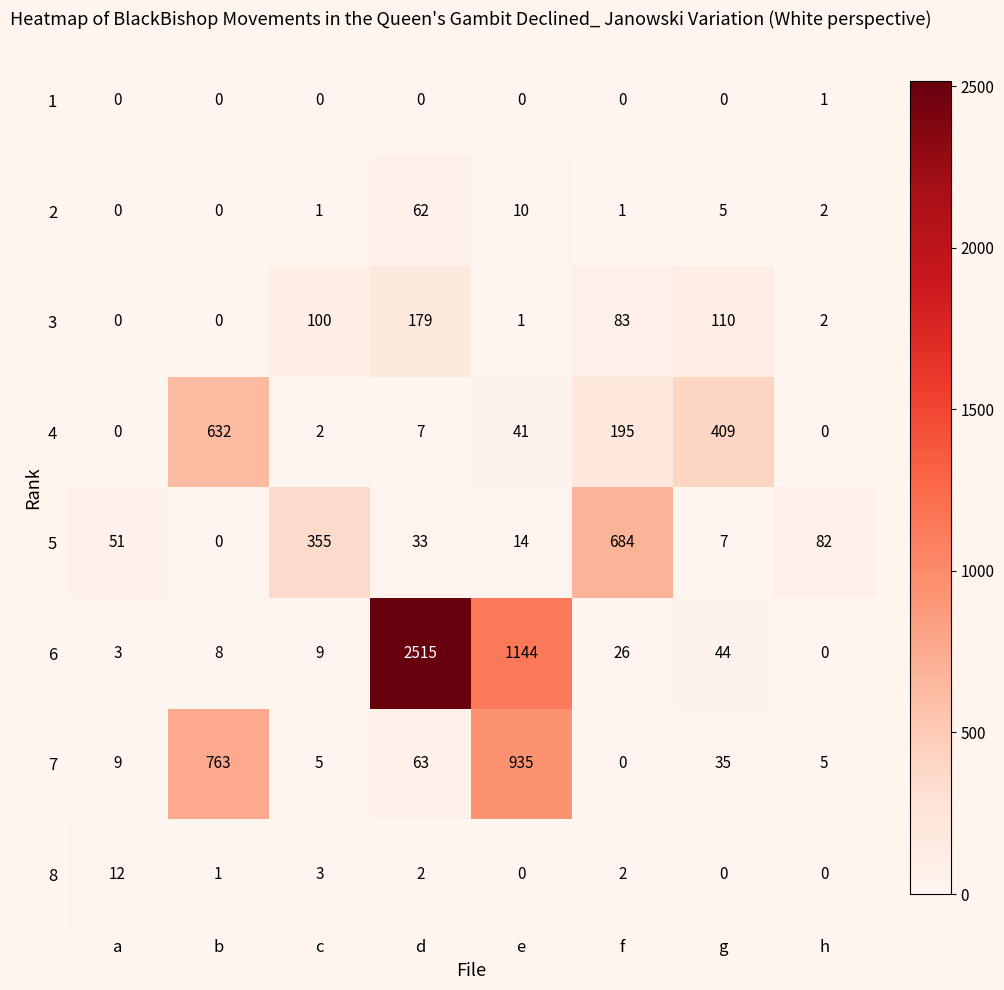

At how many categories does at least one series exceed 2401?

1